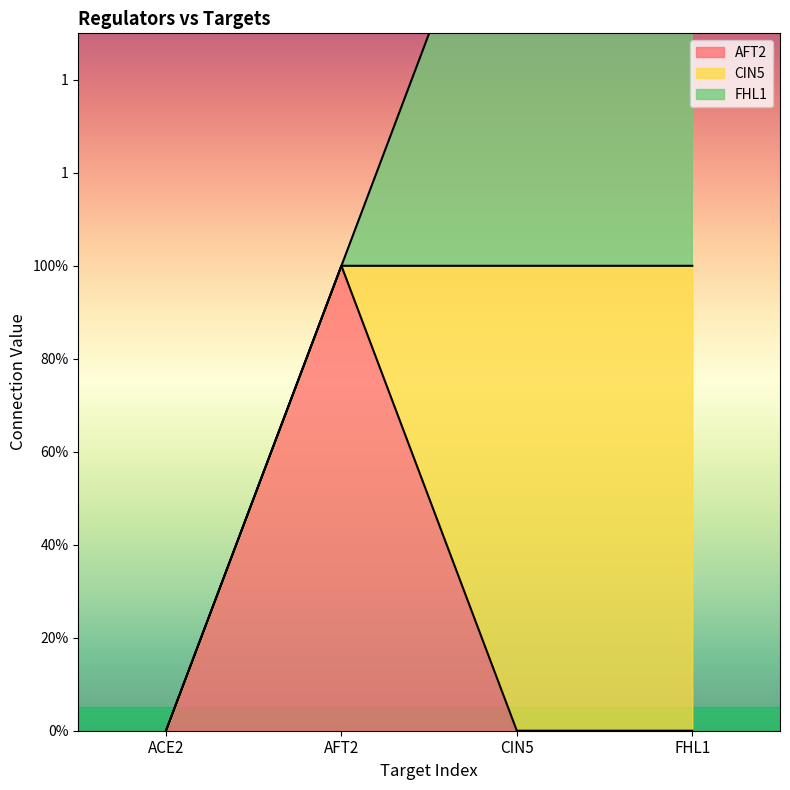

Reading left to right, what are all the values shown in this chart?

AFT2: 0	1	0	0
CIN5: 0	0	1	1
FHL1: 0	0	1	1